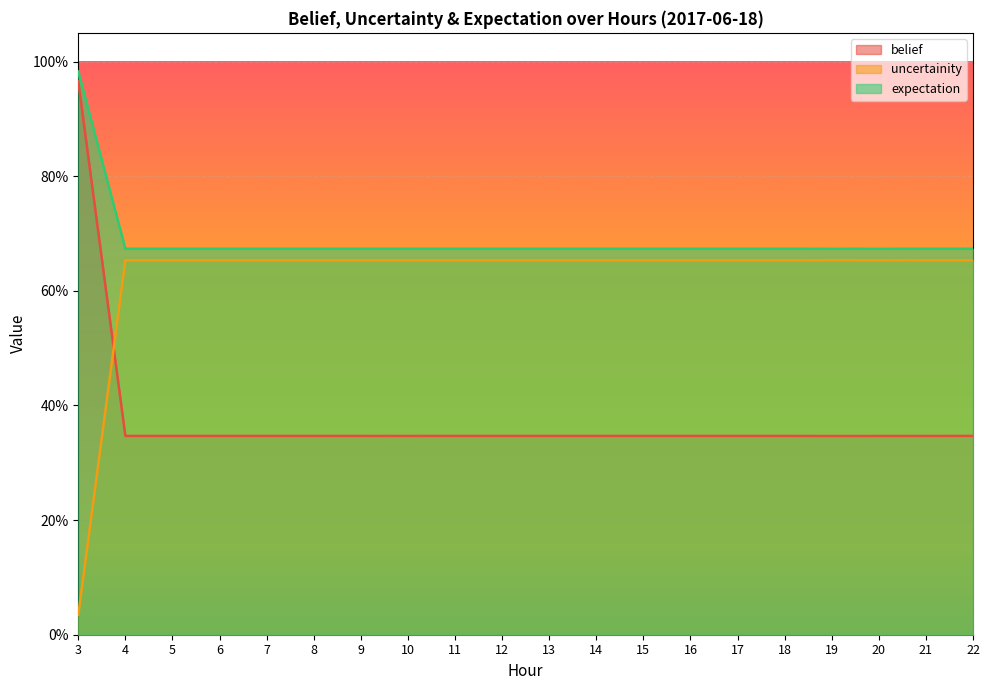

Which series has the largest total across all categories?

expectation